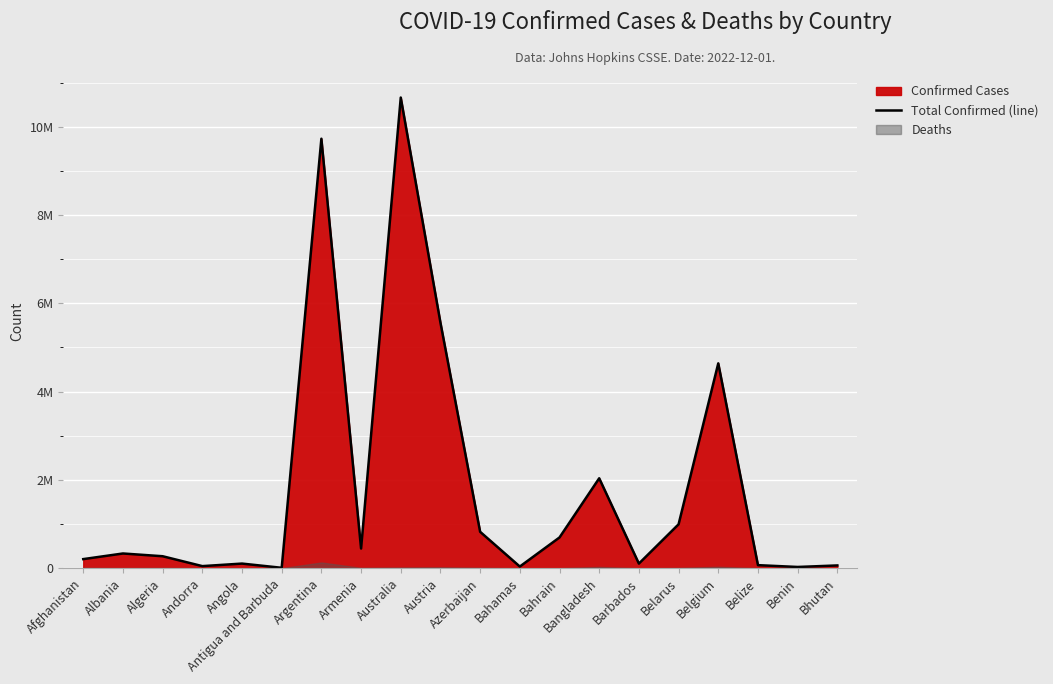

What is the difference between the second highest and minimum values?

9718141